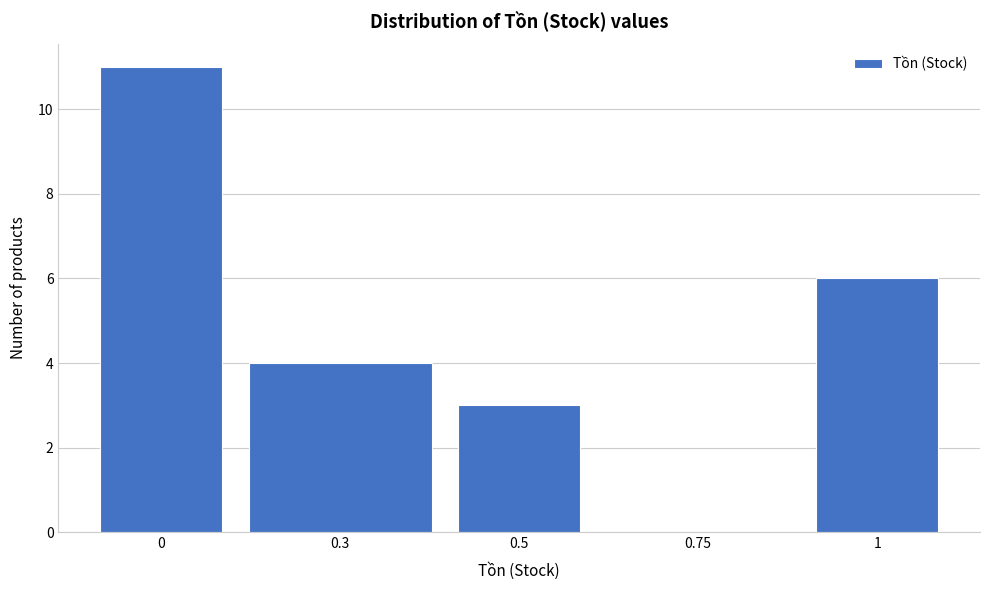

Reading right to left, transcribe all the data shown in this chart.

1=6	0.75=0	0.5=3	0.3=4	0=11